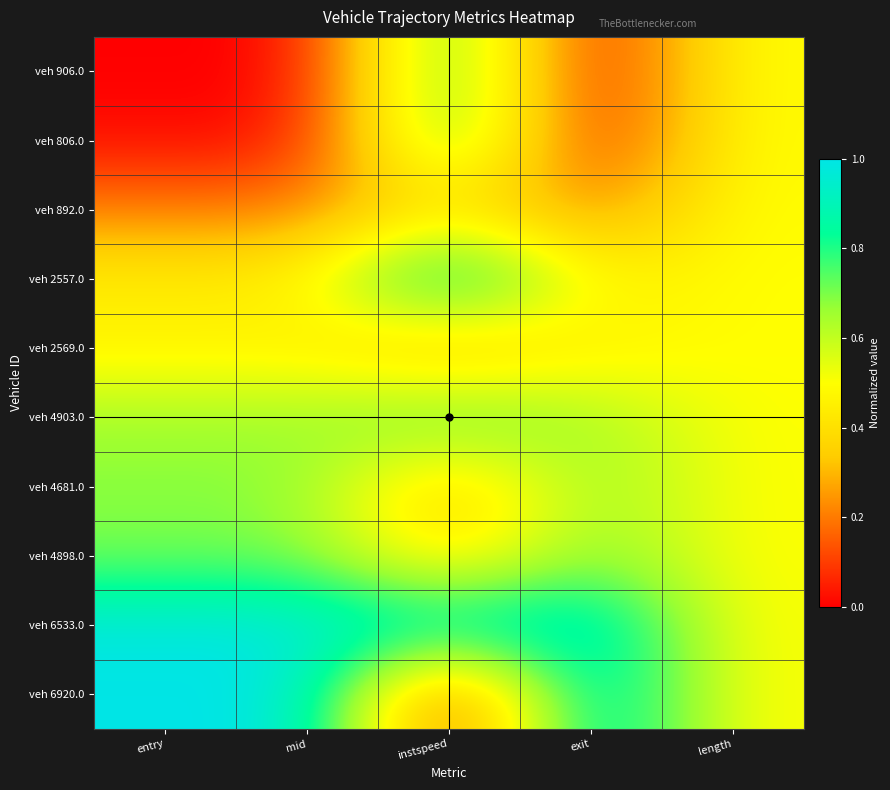

What is the greatest value displayed?

1.0